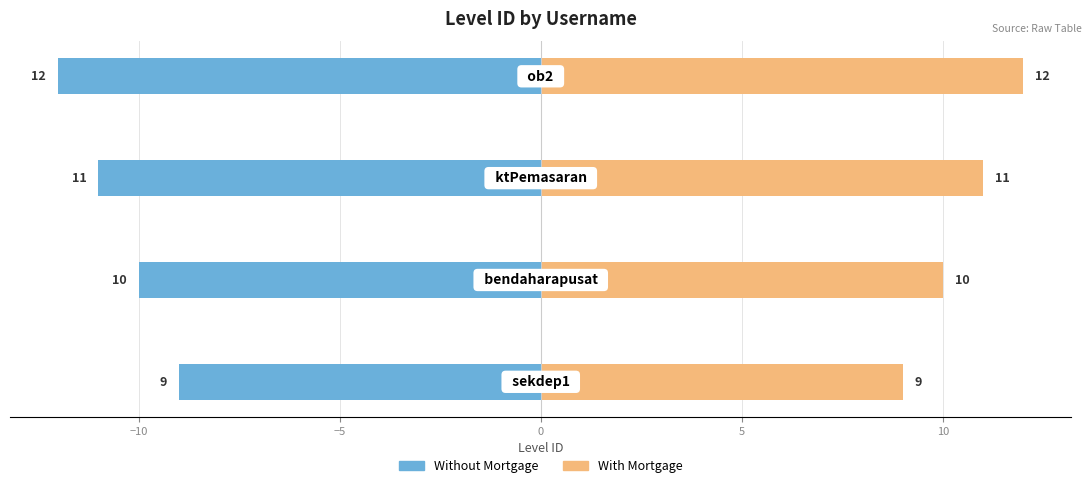

True or false: With Mortgage has a value of 6 at −5.

False